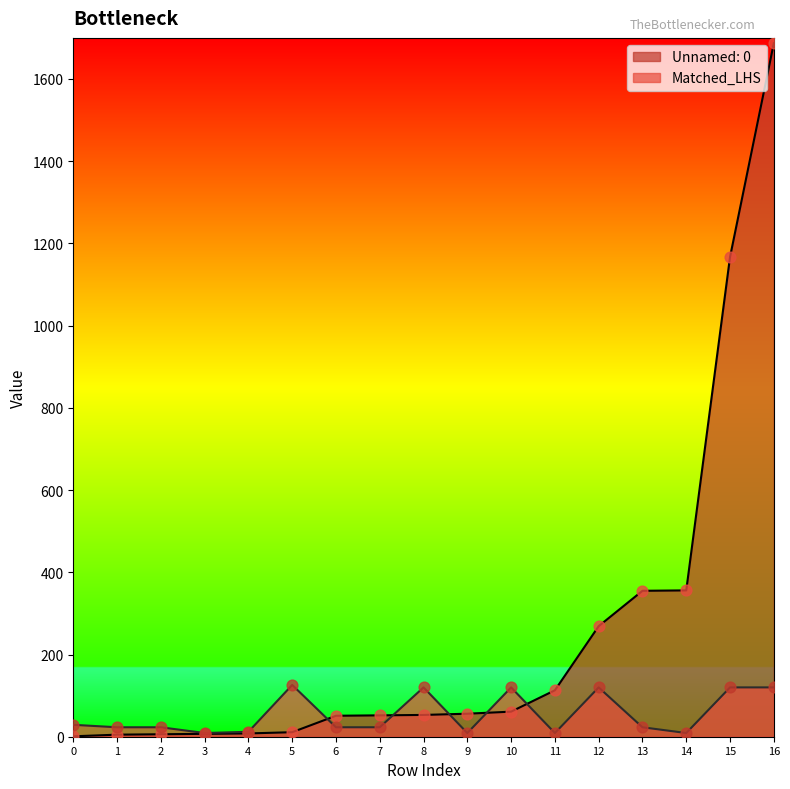

At how many categories does at least one series exceed 1545?

1